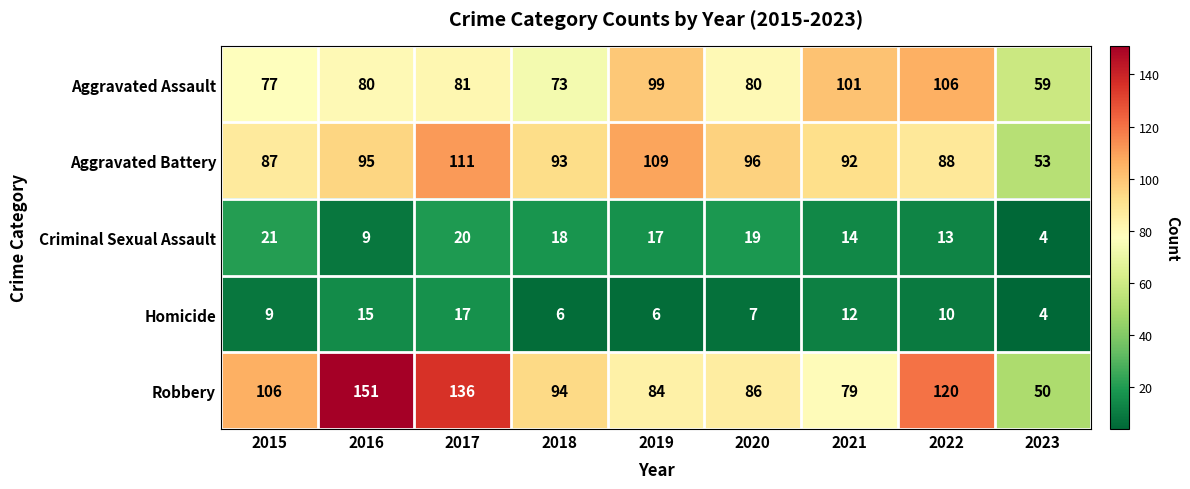

True or false: Aggravated Assault has a value of 17 at 2023.

False